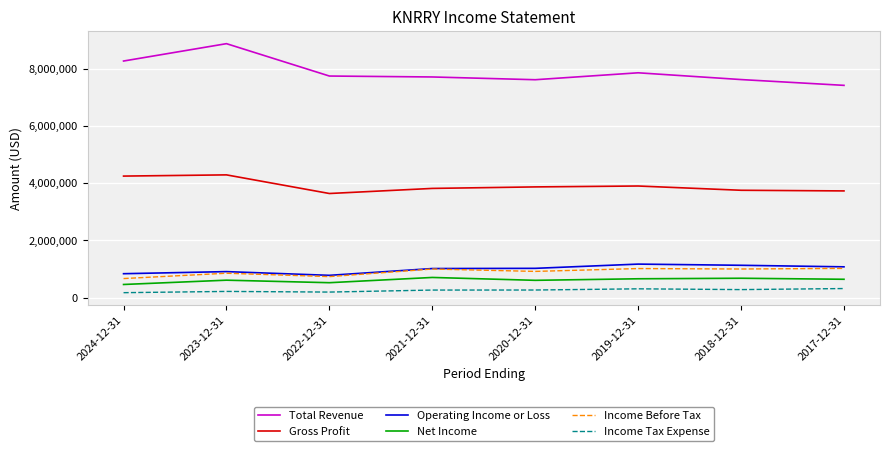

True or false: Net Income and Gross Profit cross at least once.

False